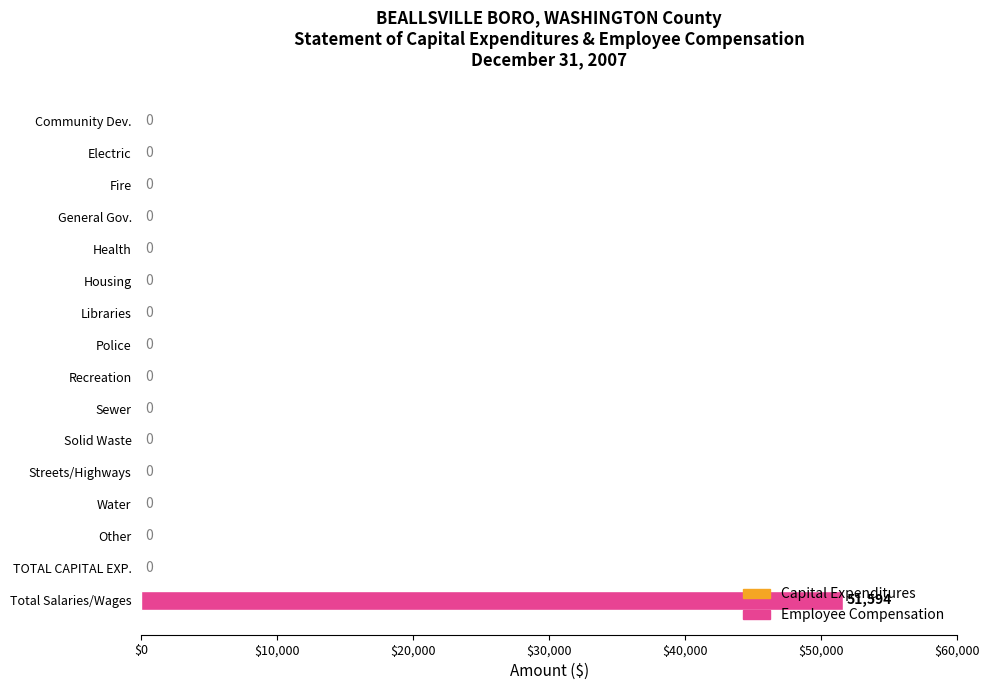

The value at Solid Waste is 27649. True or false?

False